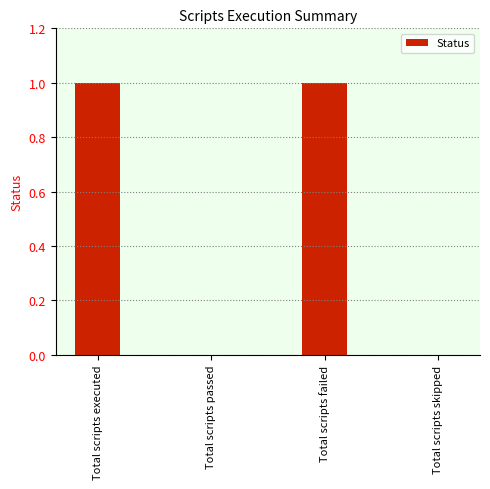

The chart shows a value of 0 at Total scripts passed. True or false?

True